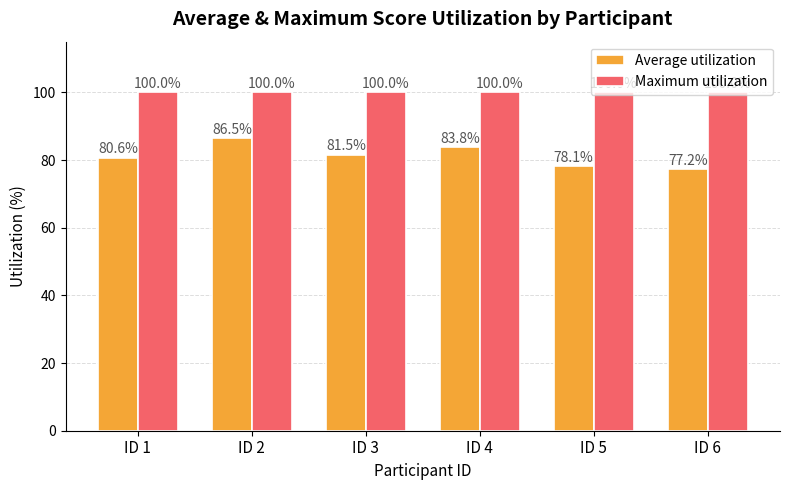

Reading right to left, transcribe all the data shown in this chart.

Average utilization: ID 6=77.2	ID 5=78.1	ID 4=83.8	ID 3=81.5	ID 2=86.5	ID 1=80.6
Maximum utilization: ID 6=100.0	ID 5=100.0	ID 4=100.0	ID 3=100.0	ID 2=100.0	ID 1=100.0